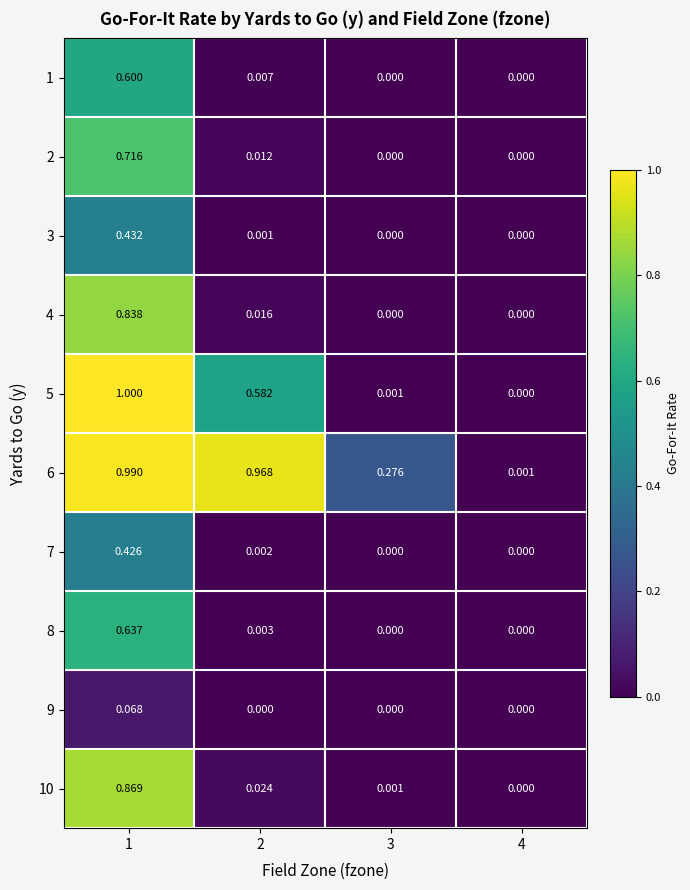

Is the value of 4 at 1 greater than the value of 6 at 1?

No